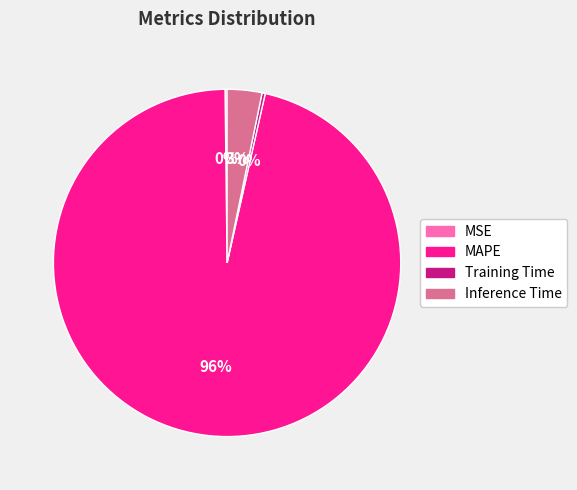

What is the majority slice?

MAPE